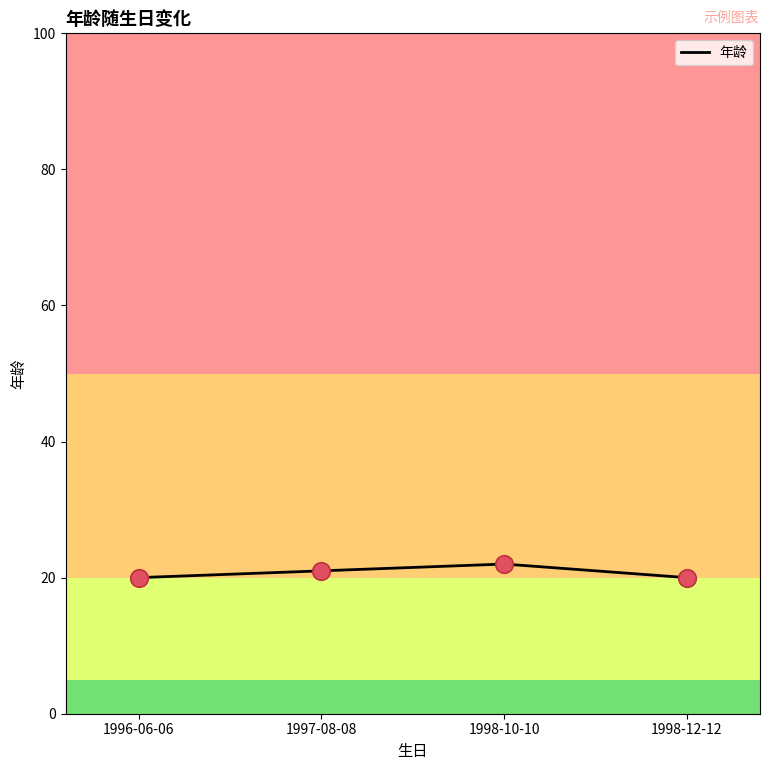

Approximately how many times larger is the value at 1998-12-12 compared to 1997-08-08?

1.0